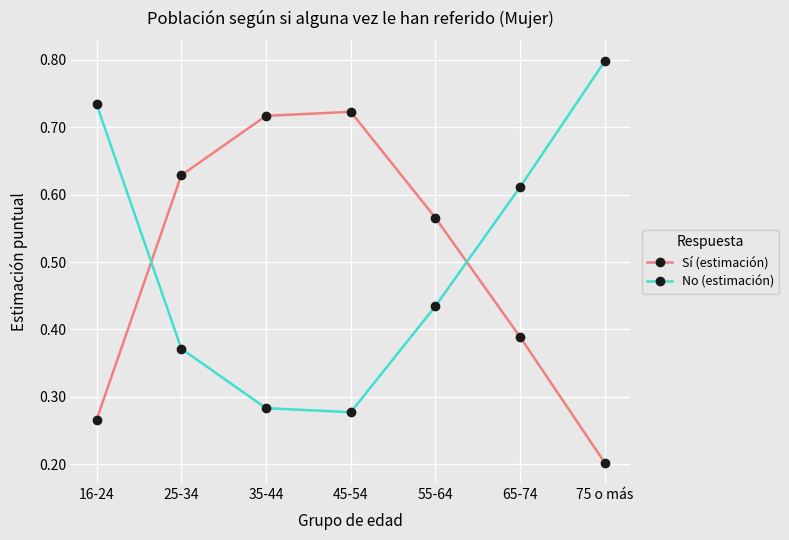

Is the value of Sí (estimación) at 55-64 greater than the value of No (estimación) at 45-54?

Yes